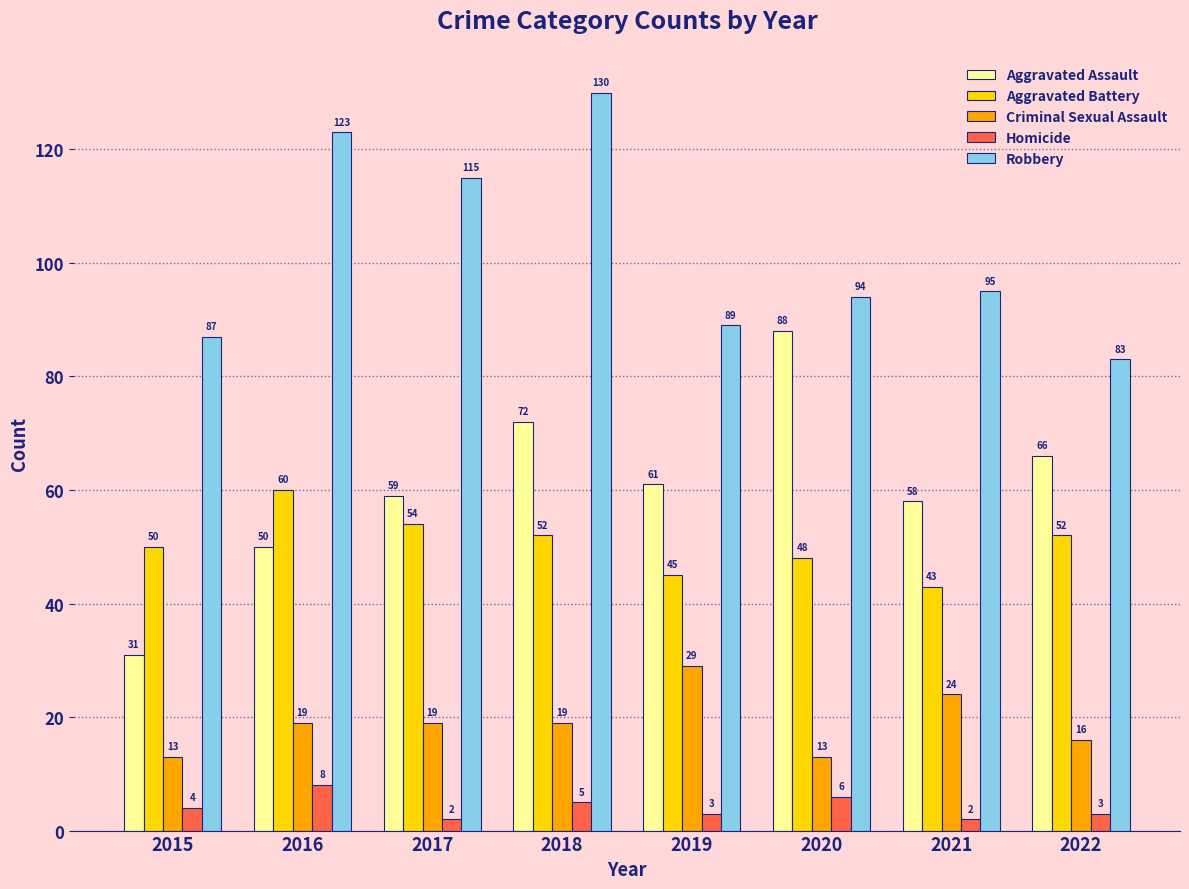

How many series are shown in this chart?

5